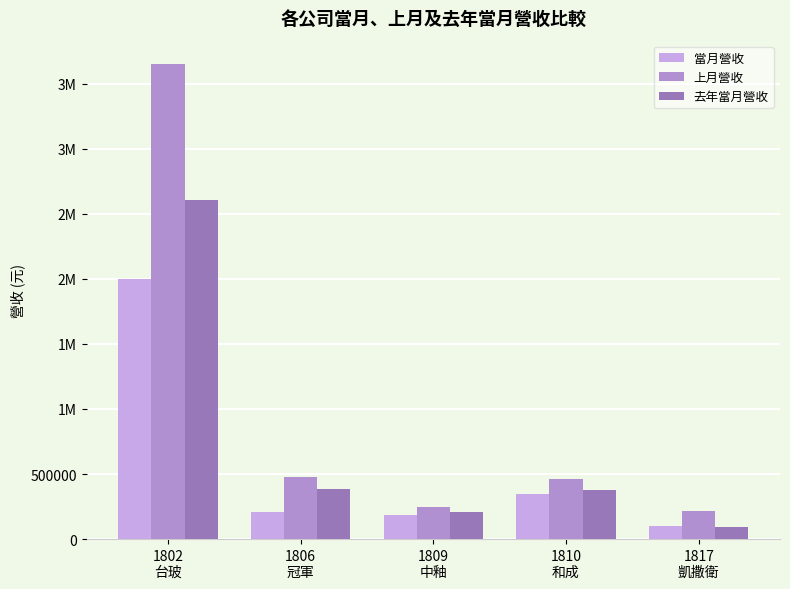

True or false: 上月營收 has a value of 3647383 at 1802
台玻.

True